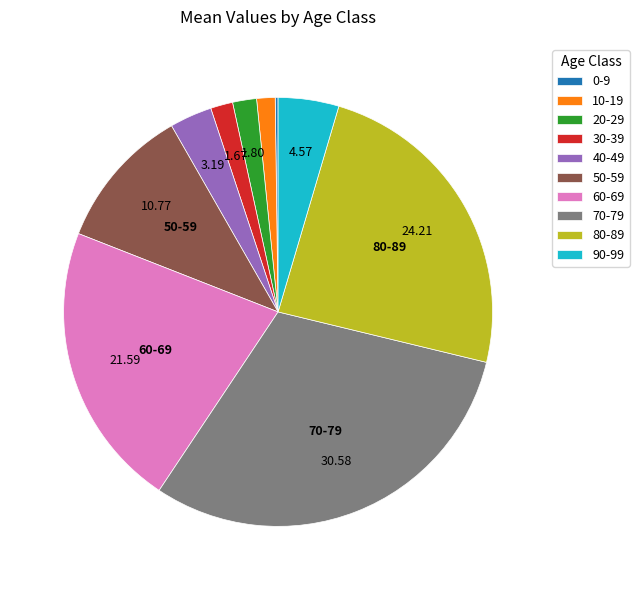

Do 30-39 and 50-59 together represent more than half of the pie?

No